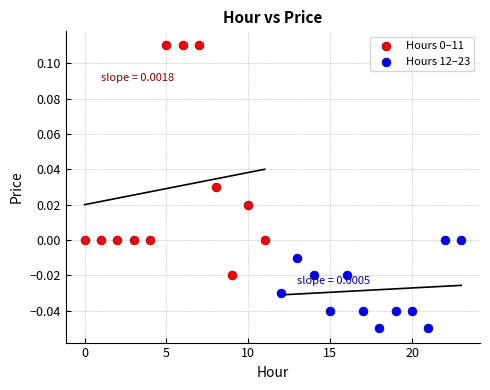

Which series reaches the minimum Y coordinate?

Hours 12–23